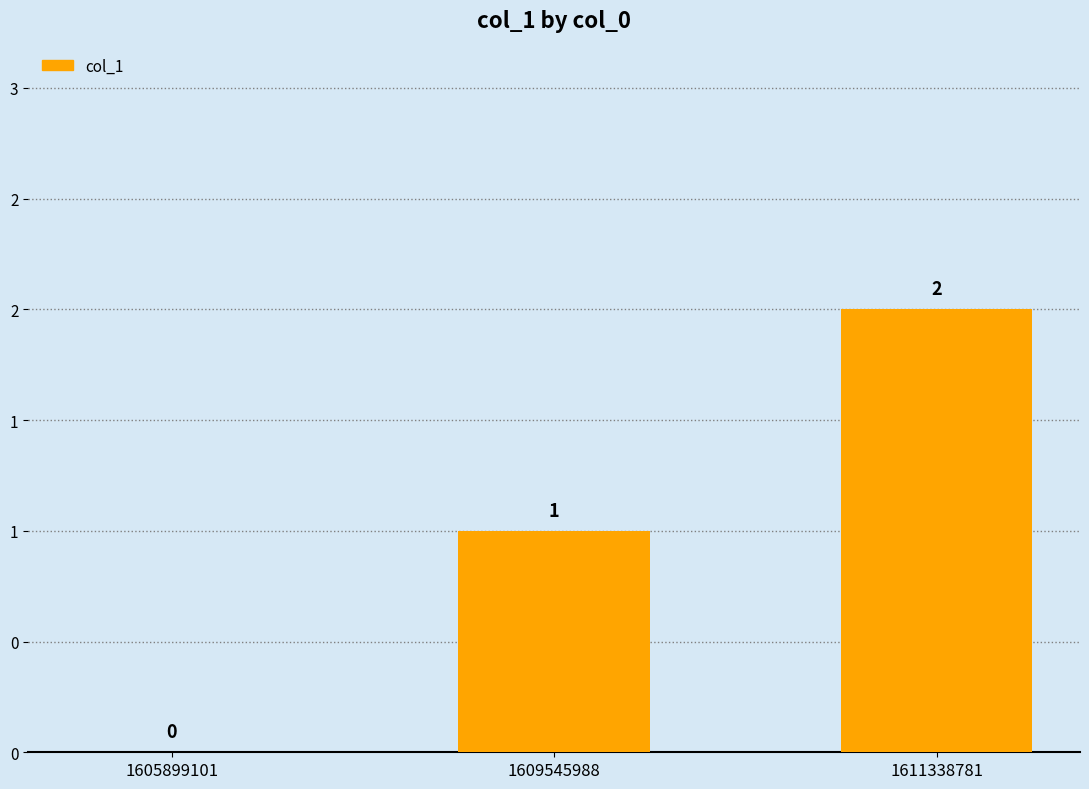

Reading left to right, list all the values displayed in this chart.

0	1	2